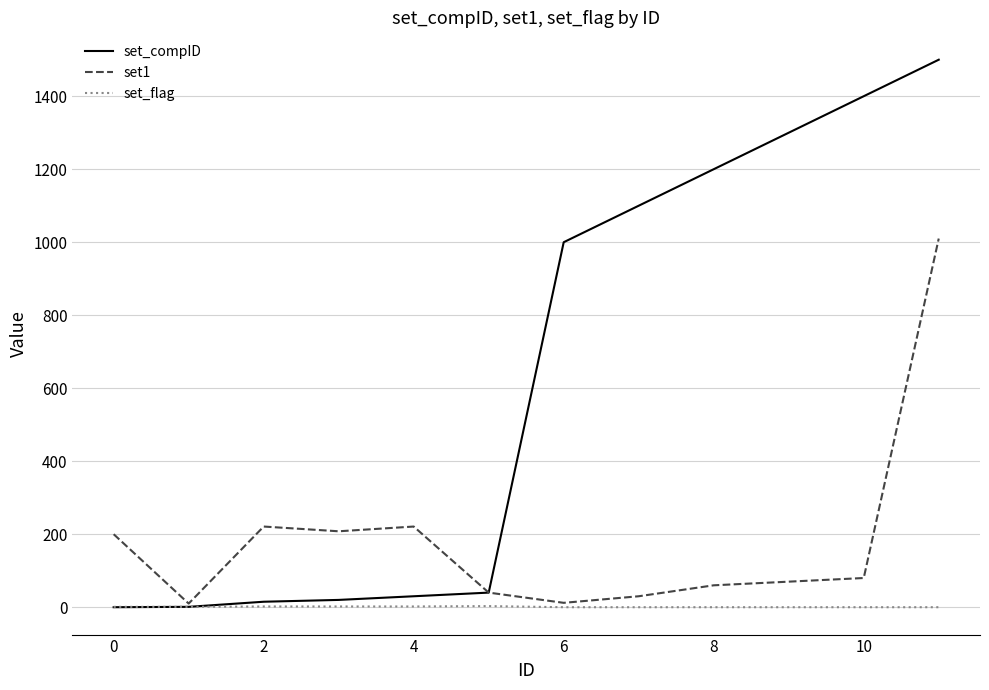

Rank the series by their maximum value, from lowest to highest.

set_flag, set1, set_compID